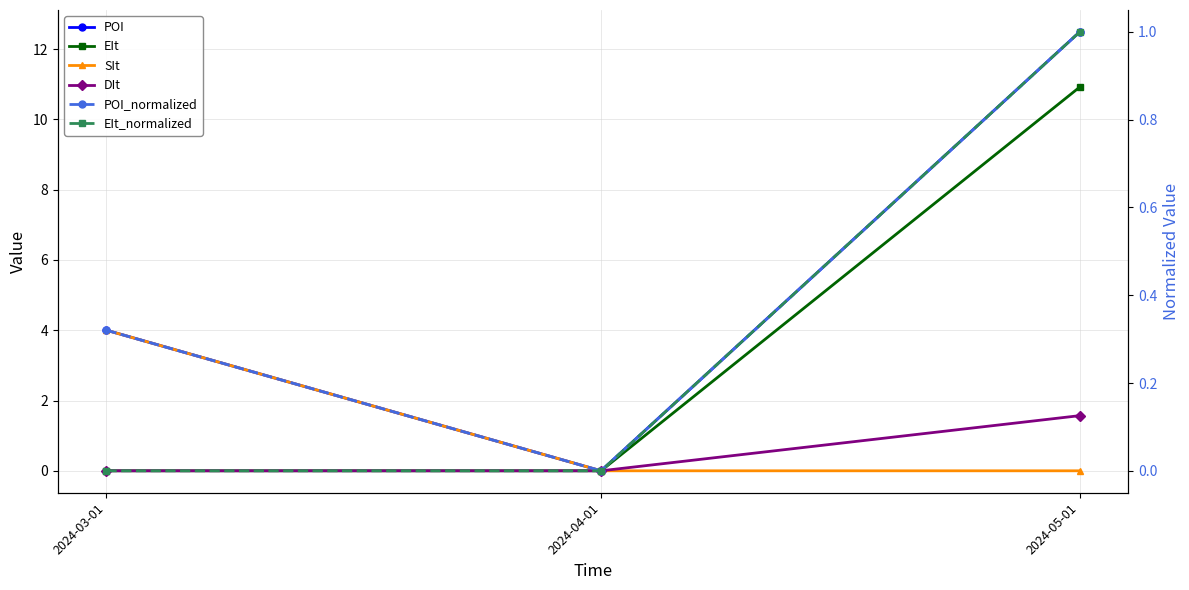

Rank the series by their maximum value, from highest to lowest.

POI, EIt, SIt, DIt, POI_normalized, EIt_normalized